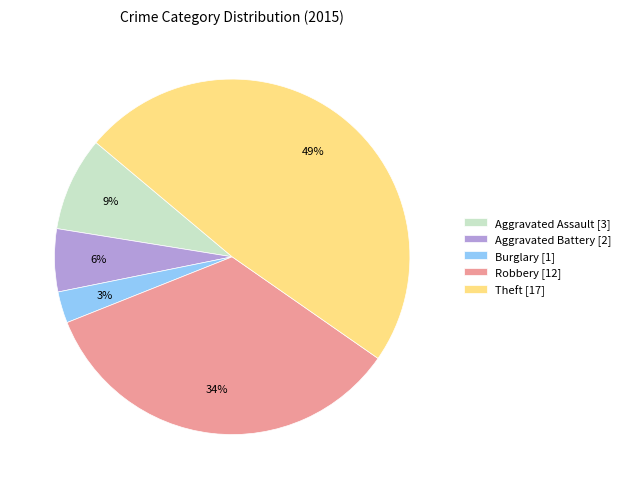

Is the sum of Robbery [12] and Aggravated Battery [2] greater than half?

No